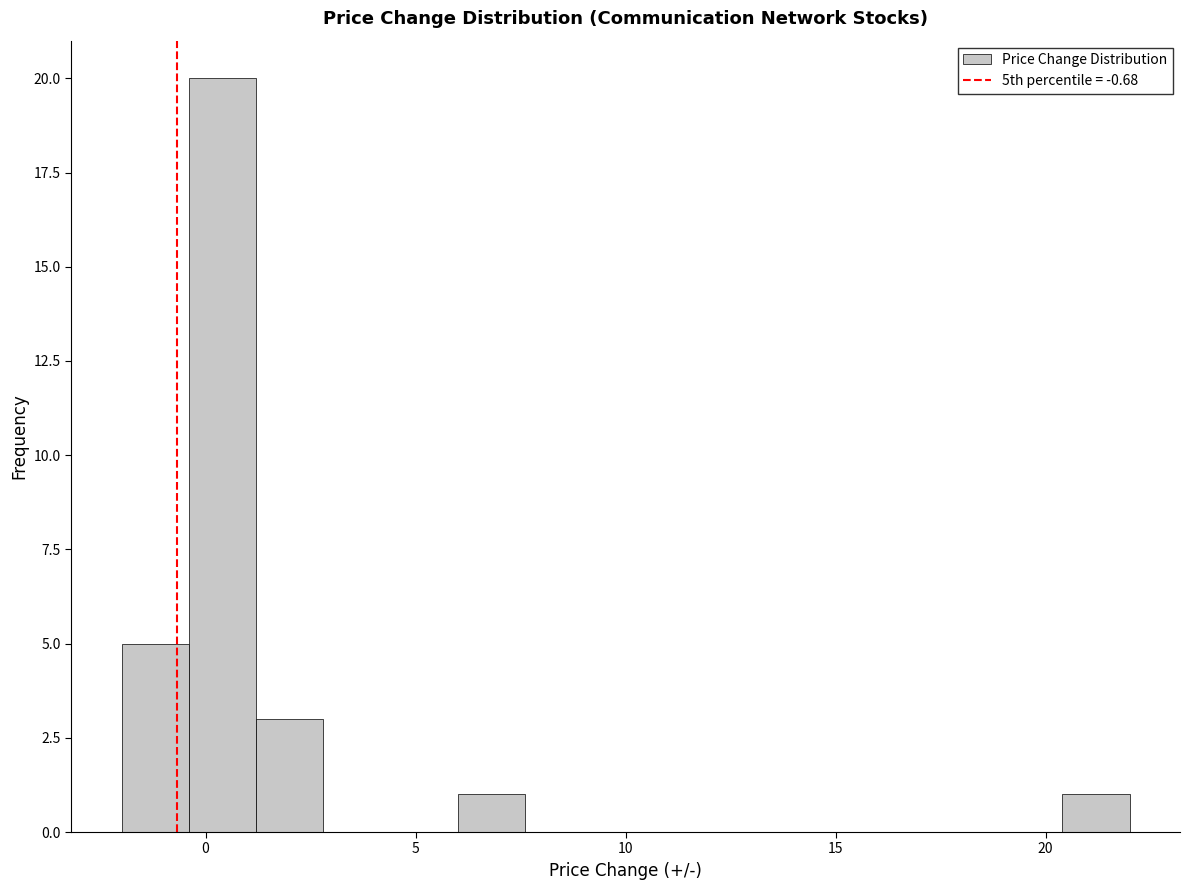

Around what value on the x-axis is the tallest bar? Give the approximate position of its centre, as read against the axis.

0.5